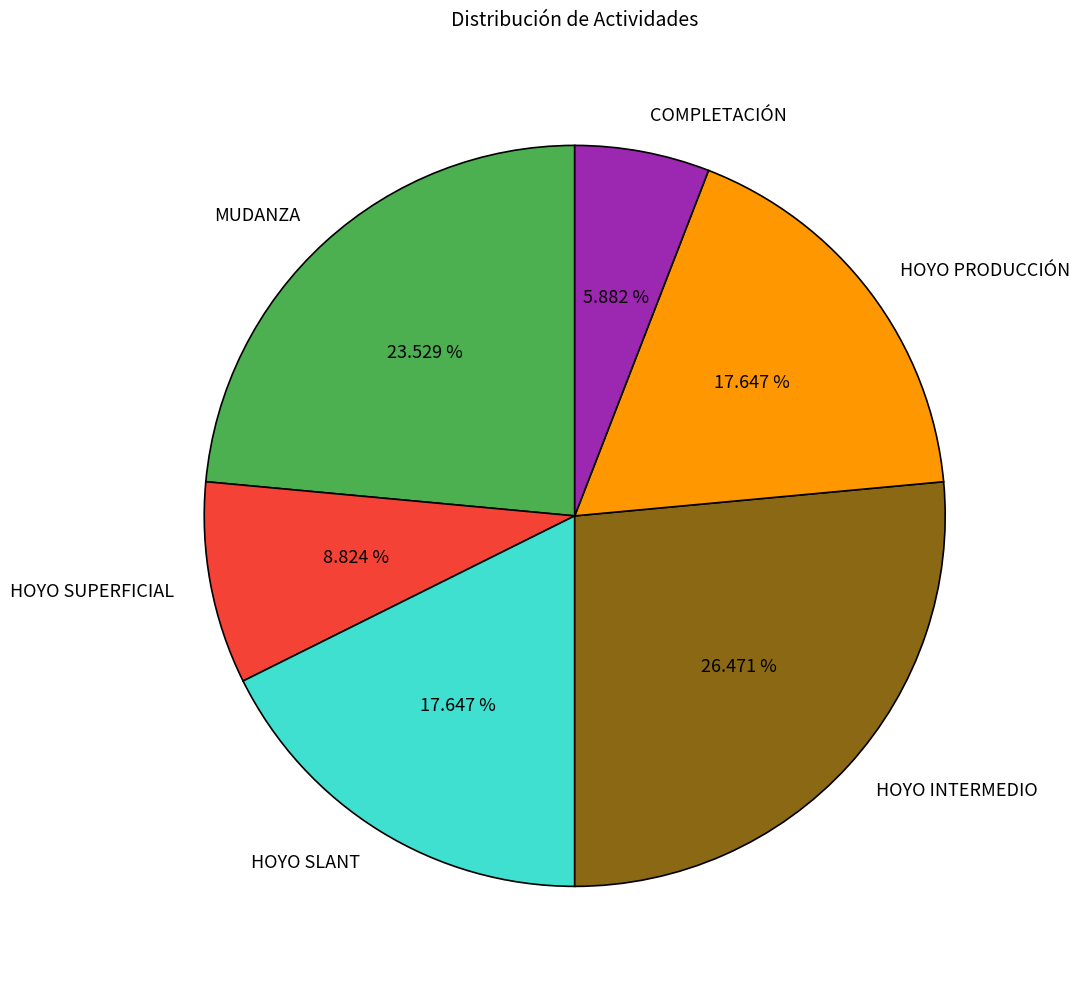

Do MUDANZA and HOYO SUPERFICIAL together represent more than half of the pie?

No